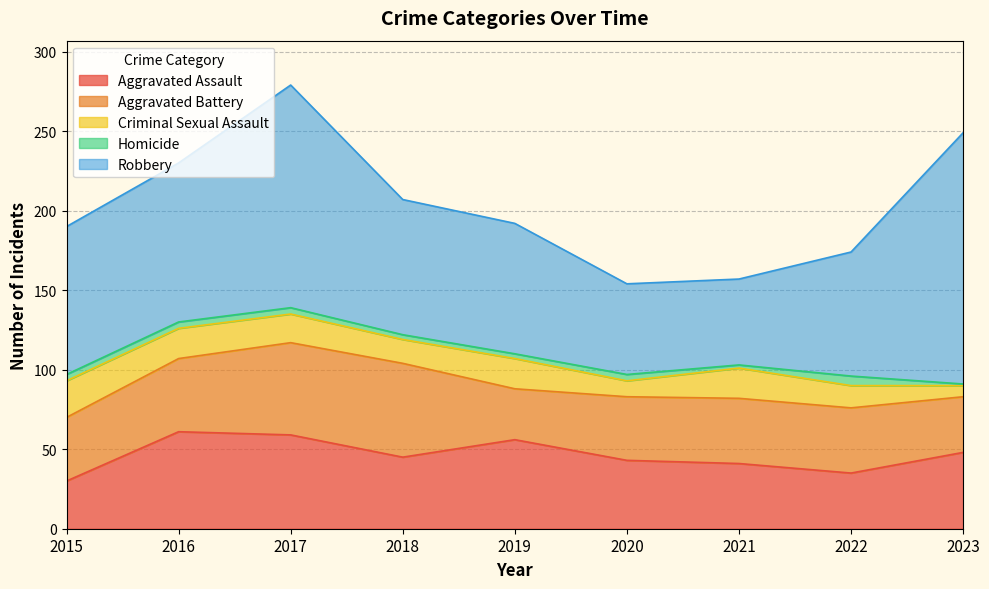

The value of Aggravated Assault at 2023 is 76. True or false?

False